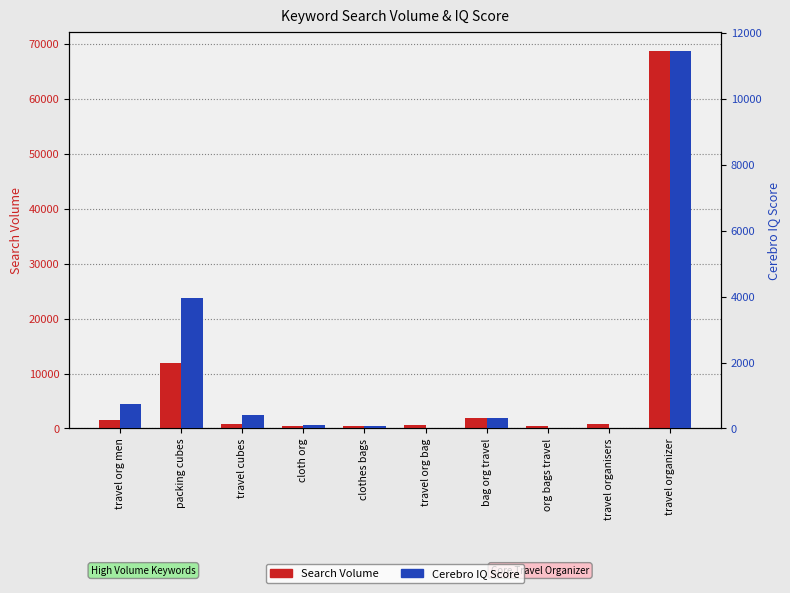

Which label corresponds to the smallest value in the chart?

org bags travel